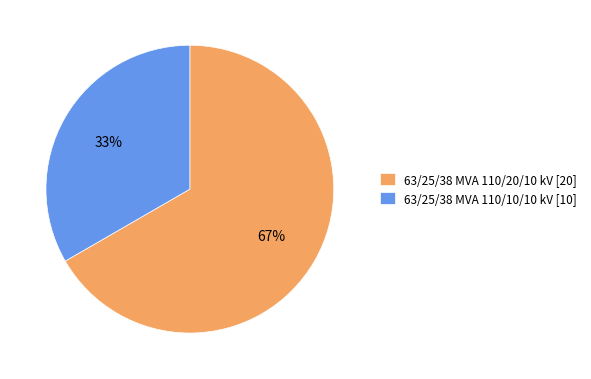

Do 63/25/38 MVA 110/10/10 kV [10] and 63/25/38 MVA 110/20/10 kV [20] together represent more than half of the pie?

Yes